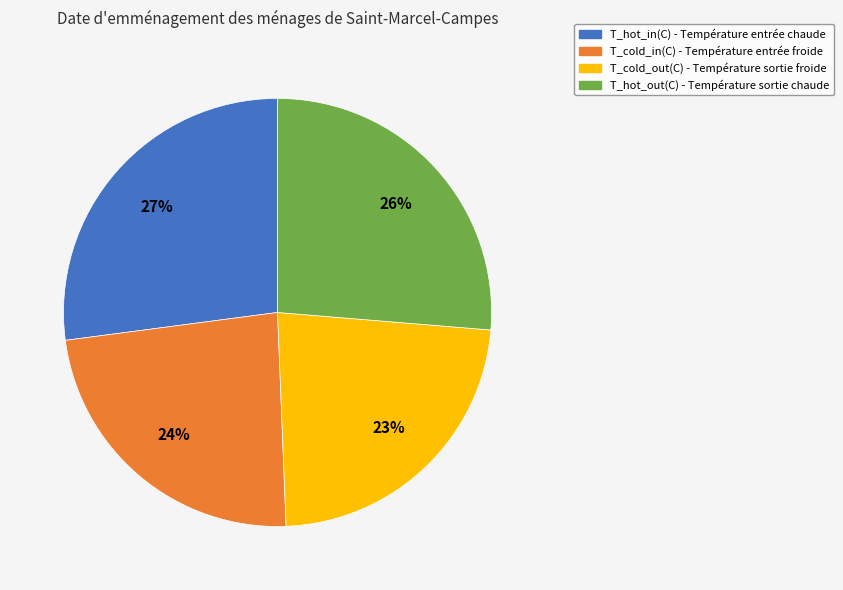

To the nearest percent, what portion does T_cold_in(C) represent?

24%